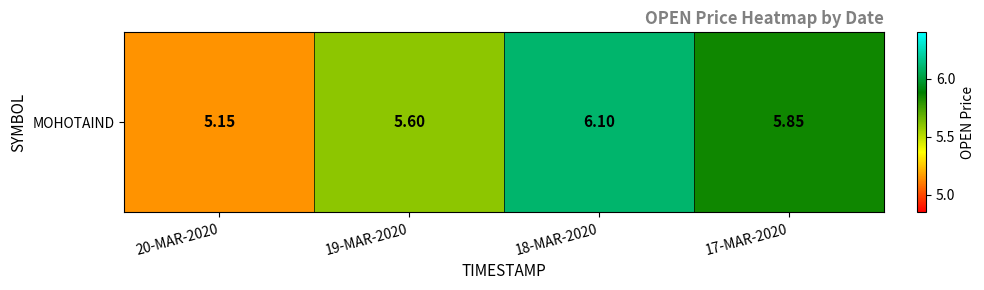

List the labels in order of value, smallest first.

20-MAR-2020, 19-MAR-2020, 17-MAR-2020, 18-MAR-2020